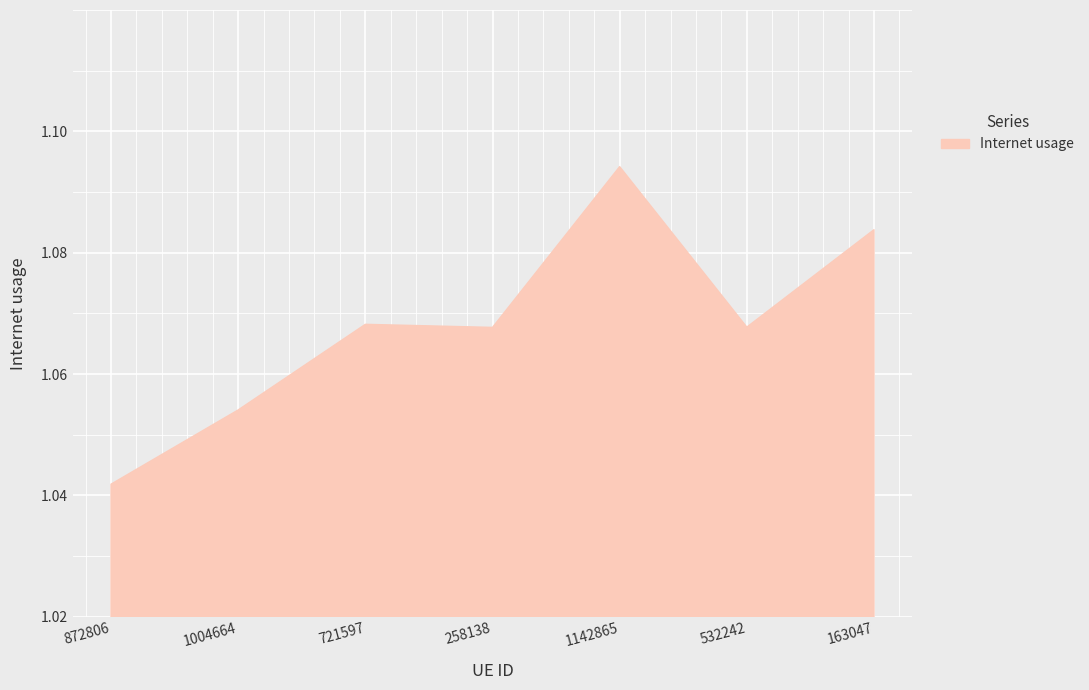

Does the chart have visible grid lines?

Yes